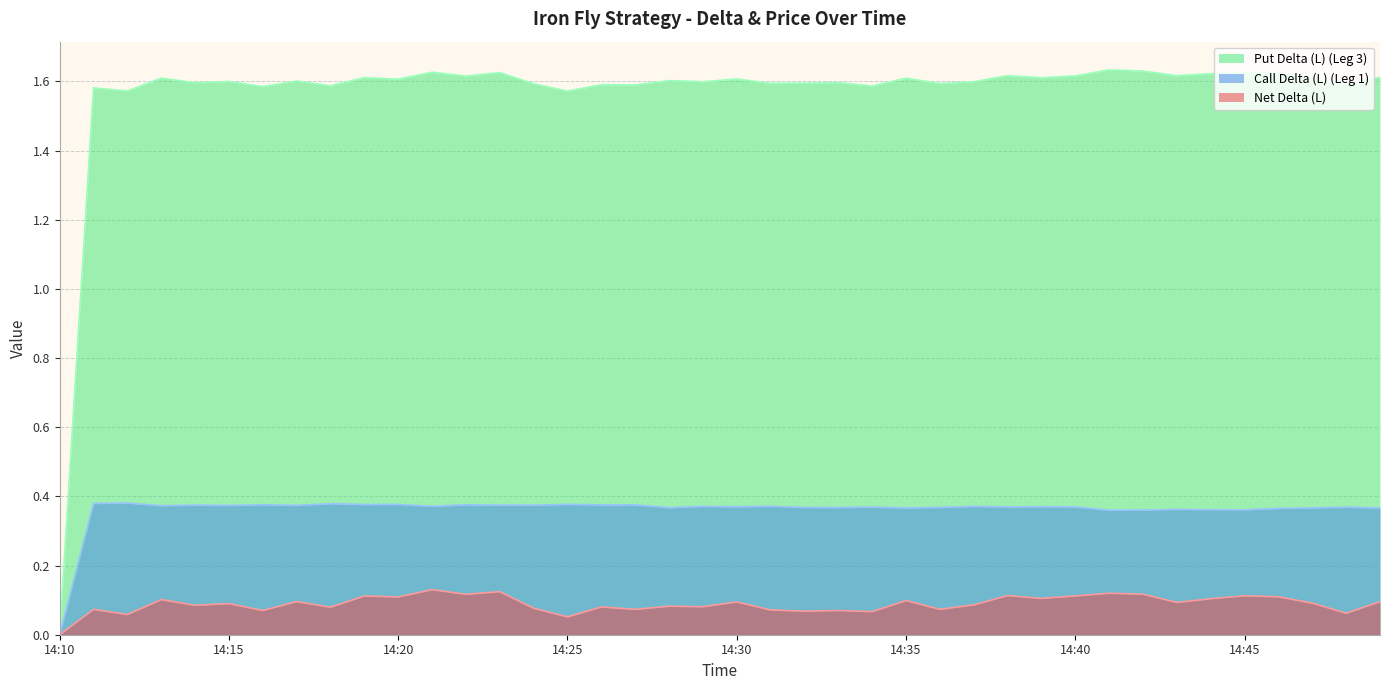

Which series has the largest range (max minus min)?

Put Delta (L) (Leg 3)